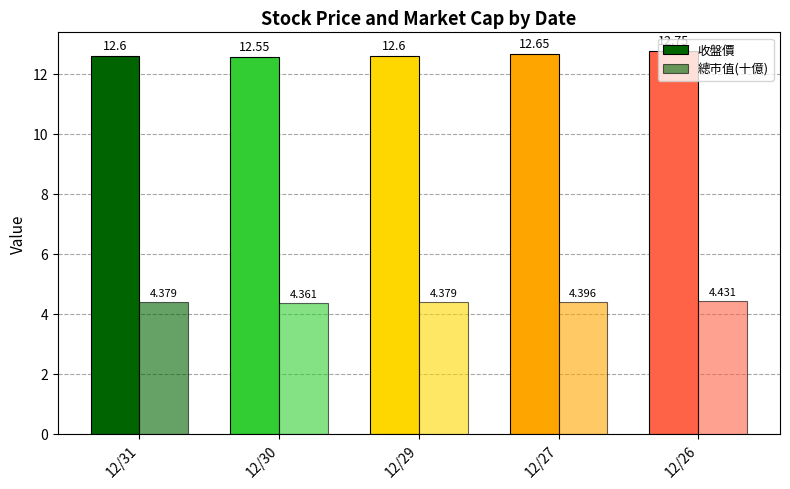

What is the difference between the highest and lowest values at 12/31?

8.2